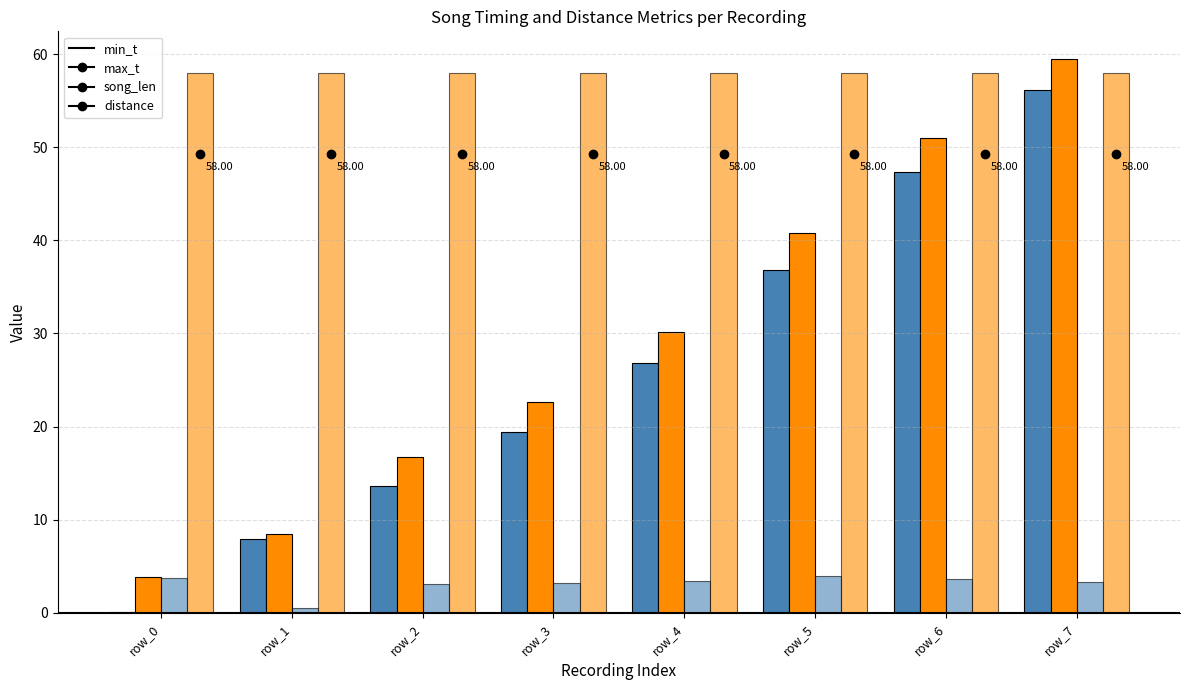

Are the bars horizontal?

No